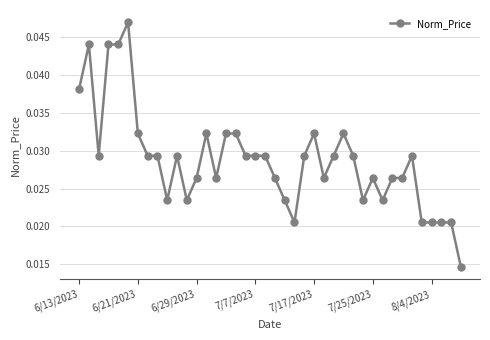

How many values are between 0 and 1?

40